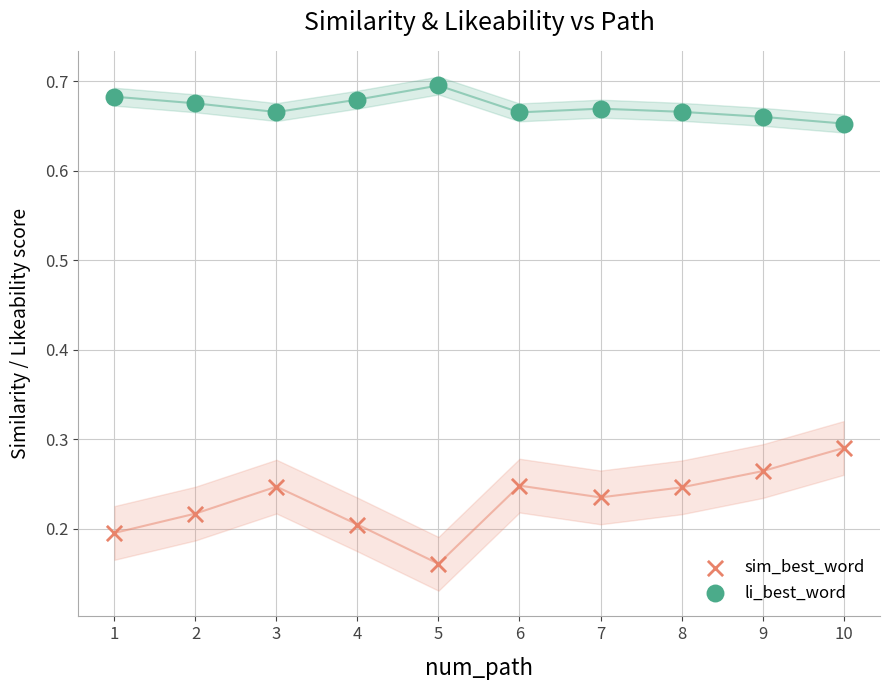

Across all data points, what is the range of Y values (max minus min)?

0.5